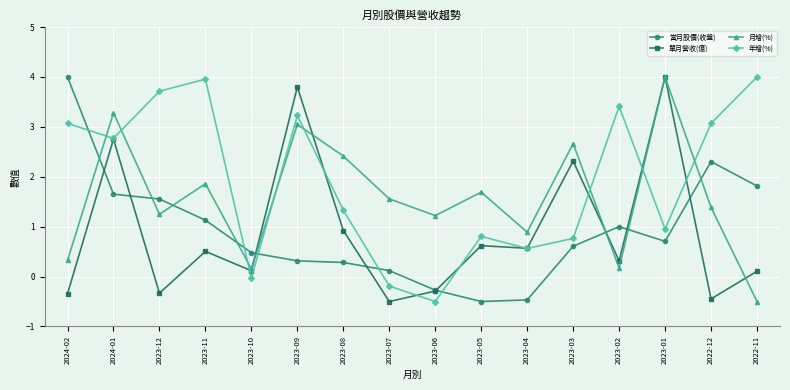

What is the label of the 5th point from the right?

2023-03